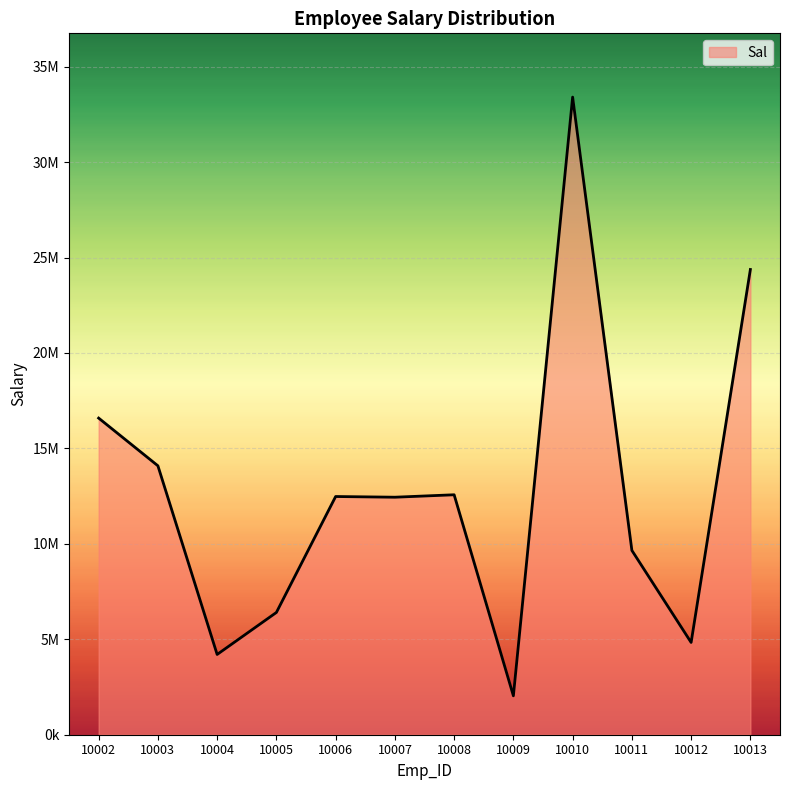

Is this an area chart (filled region under the line)?

Yes